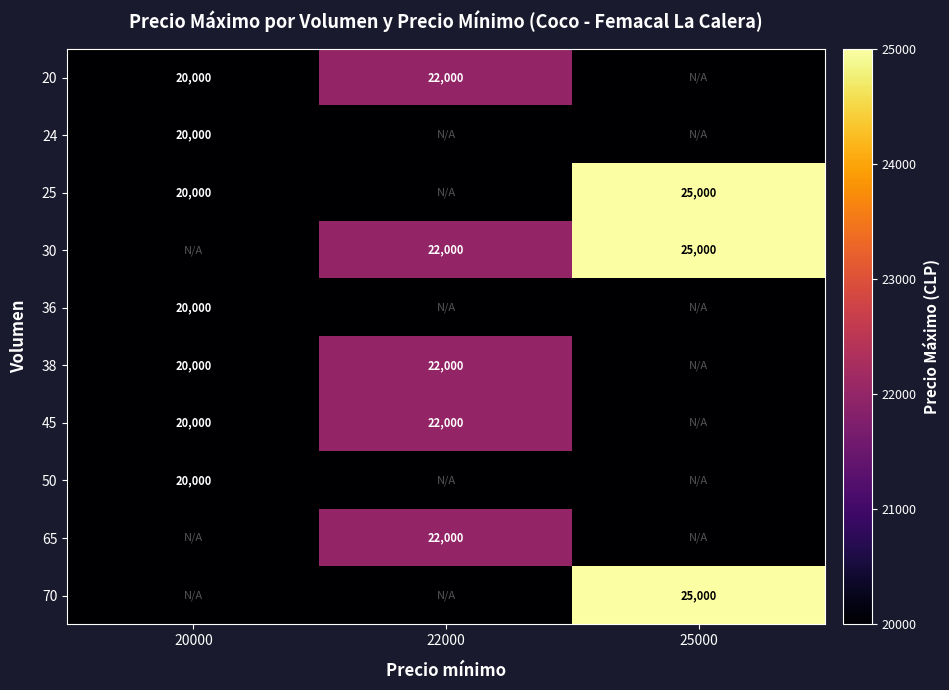

The value of 38 at 22000 is 22000. True or false?

True